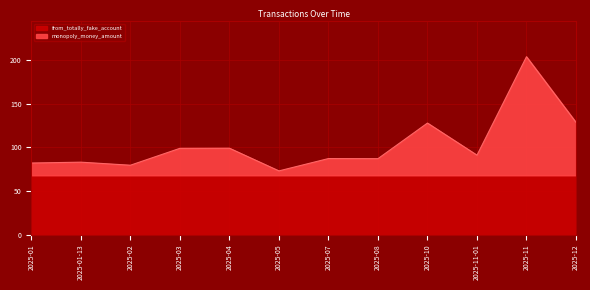

How many lines are shown in the chart?

2